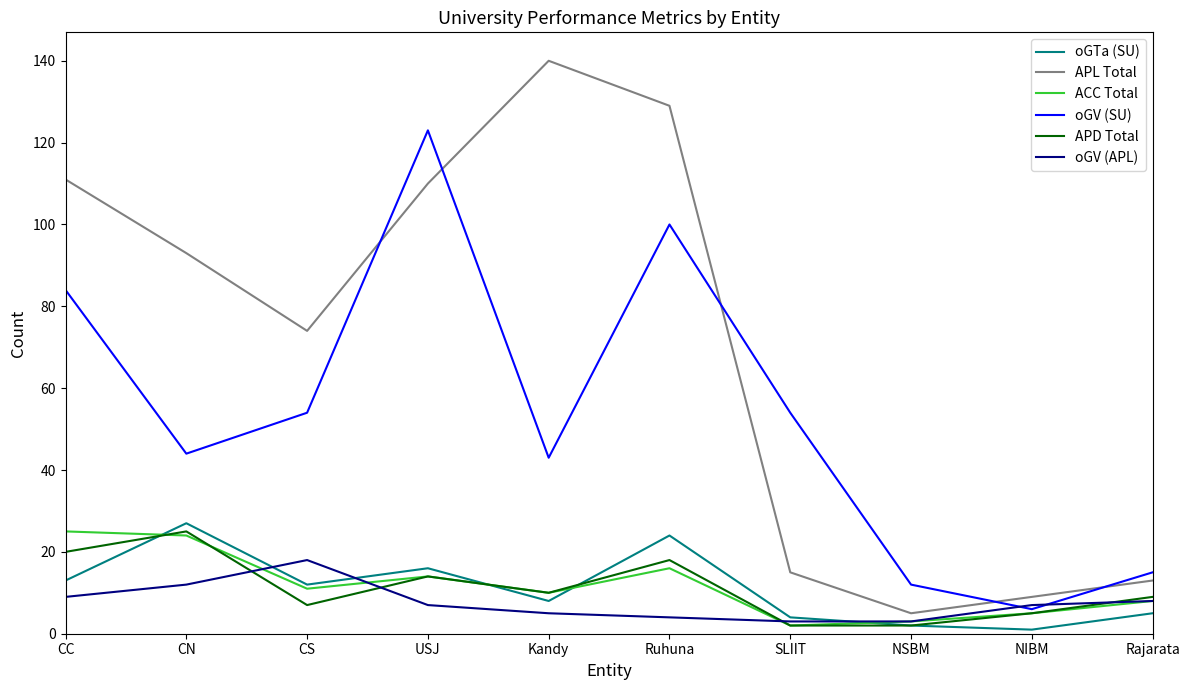

What value does the oGV (APL) series have at CC?

9